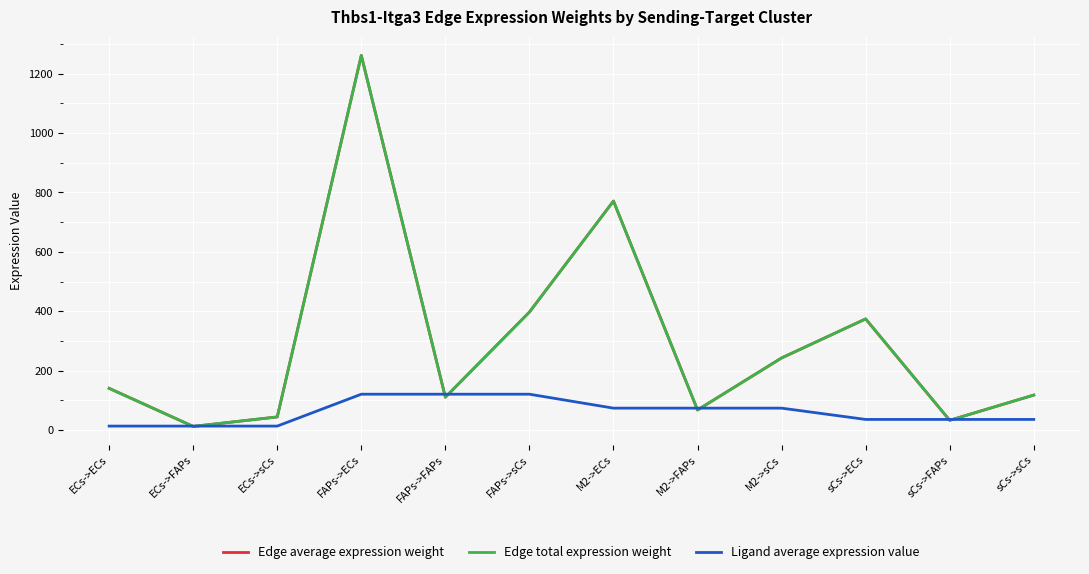

Is it true that Edge total expression weight equals 67.7 at M2->FAPs?

True